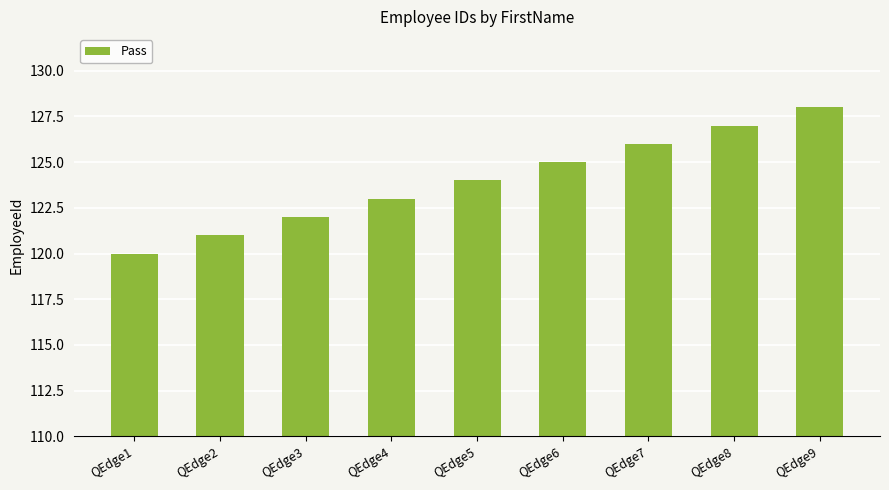

Reading right to left, what are all the values shown in this chart?

128	127	126	125	124	123	122	121	120